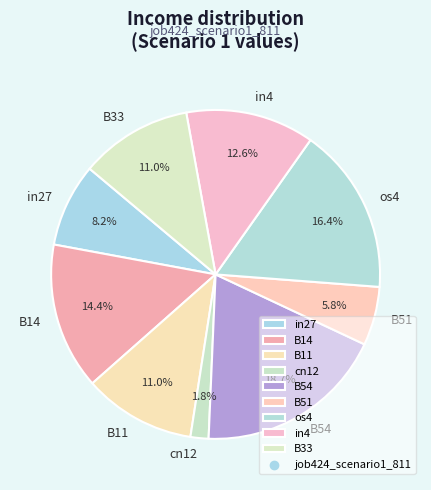

To the nearest percent, what is the difference between the largest and smallest slice percentages?

17%